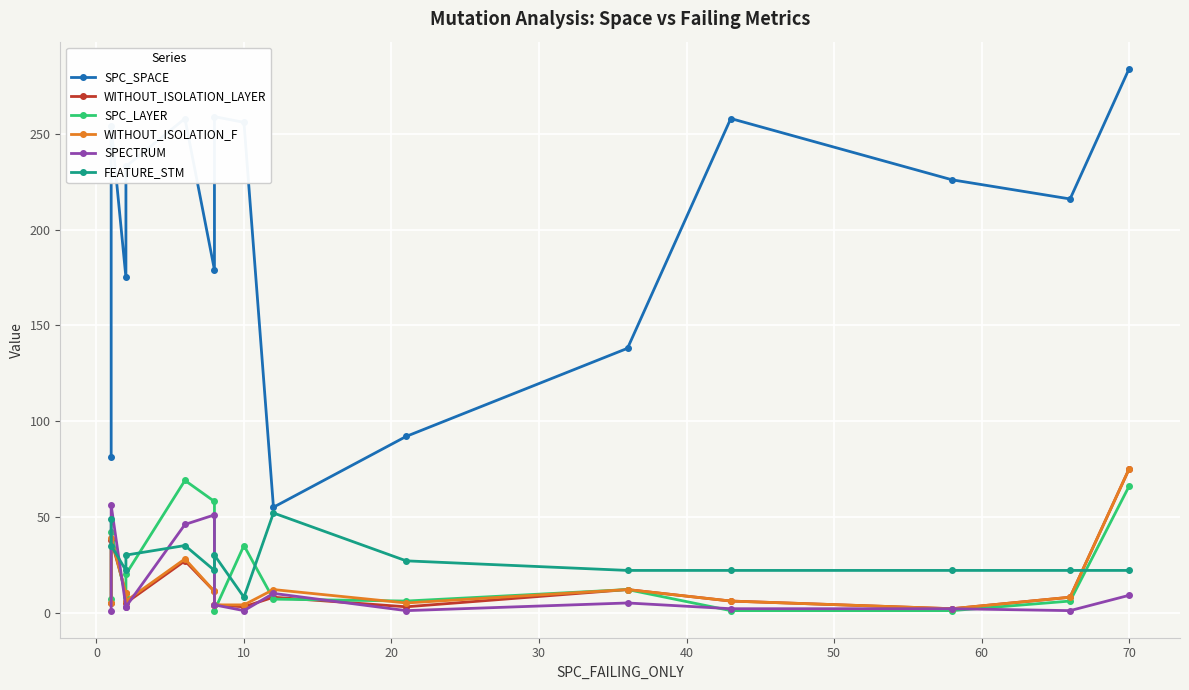

Which series ends up on top after the final intersection of WITHOUT_ISOLATION_F and SPC_LAYER?

SPC_LAYER